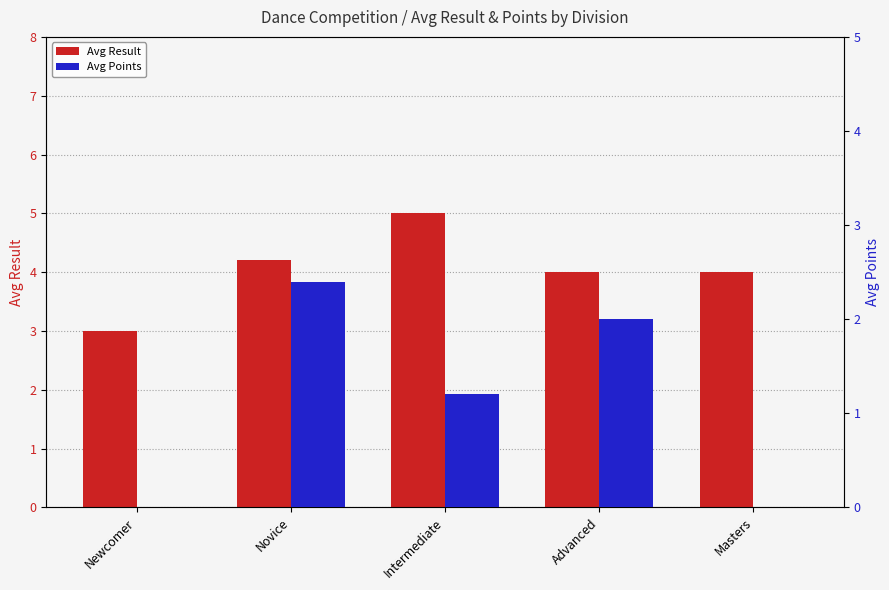

Reading left to right, what are all the values shown in this chart?

Avg Result: 3.0	4.2	5.0	4.0	4.0
Avg Points: 0.0	2.4	1.2	2.0	0.0